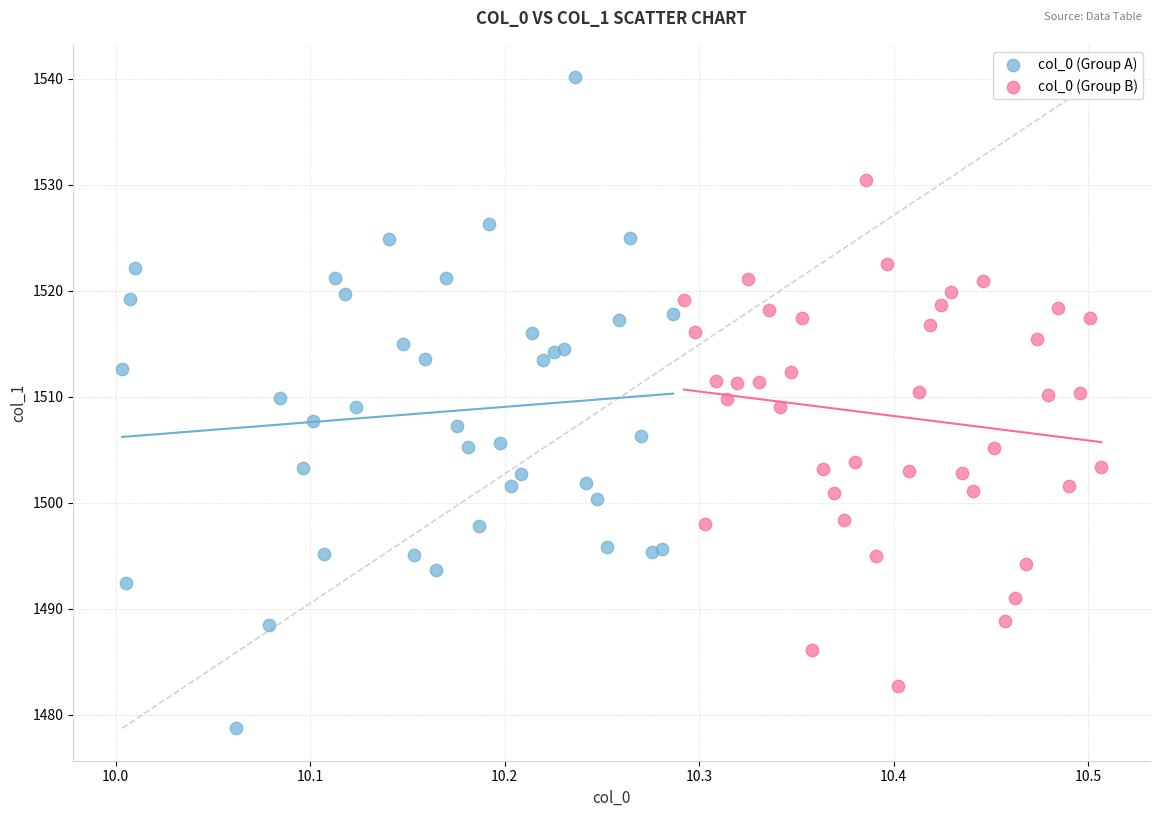

Which series contains the lowest Y value?

col_0 (Group A)